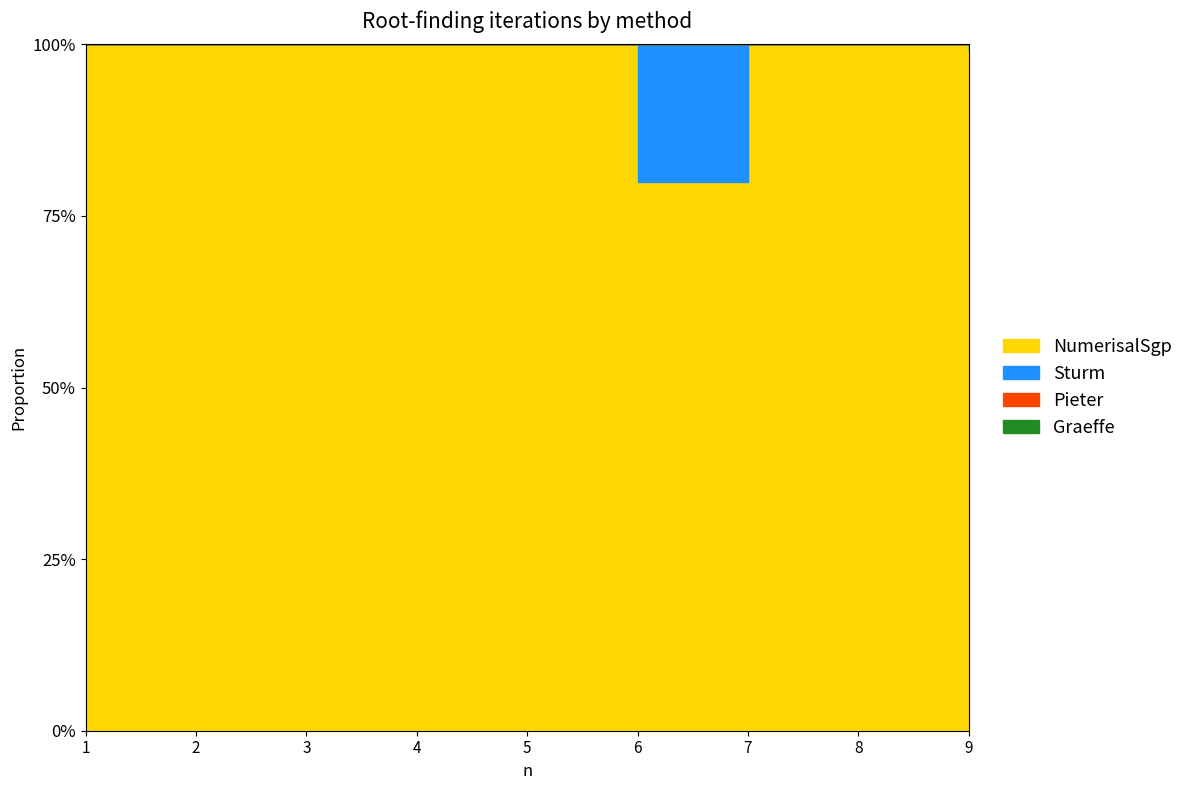

Rank the series at 7 from highest to lowest value.

NumerisalSgp, Sturm, Pieter, Graeffe